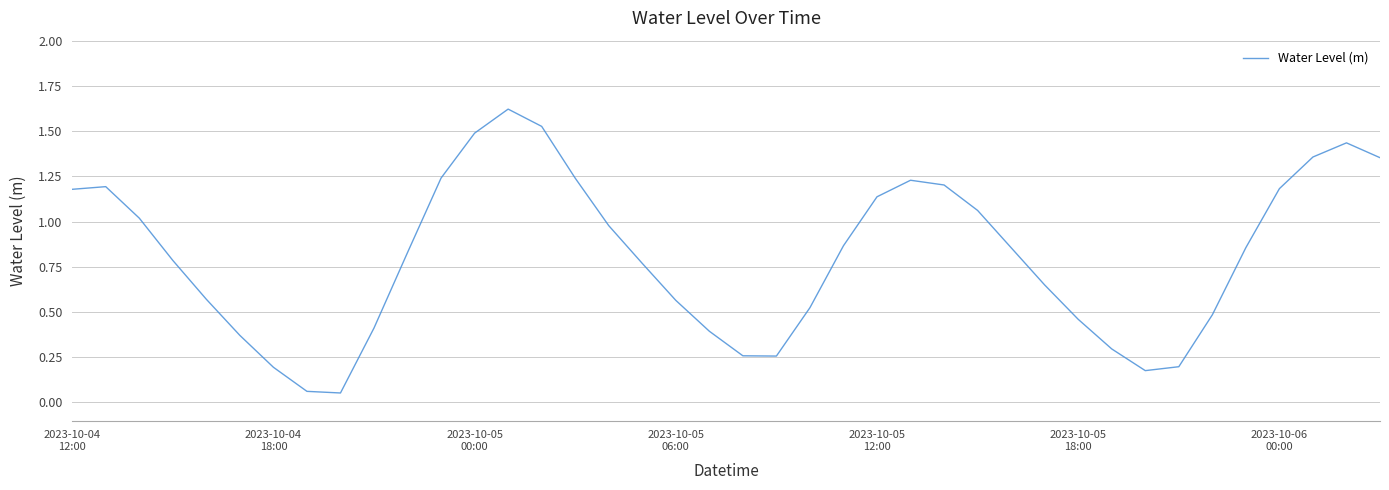

What is the difference between the second highest and second lowest values?

1.5